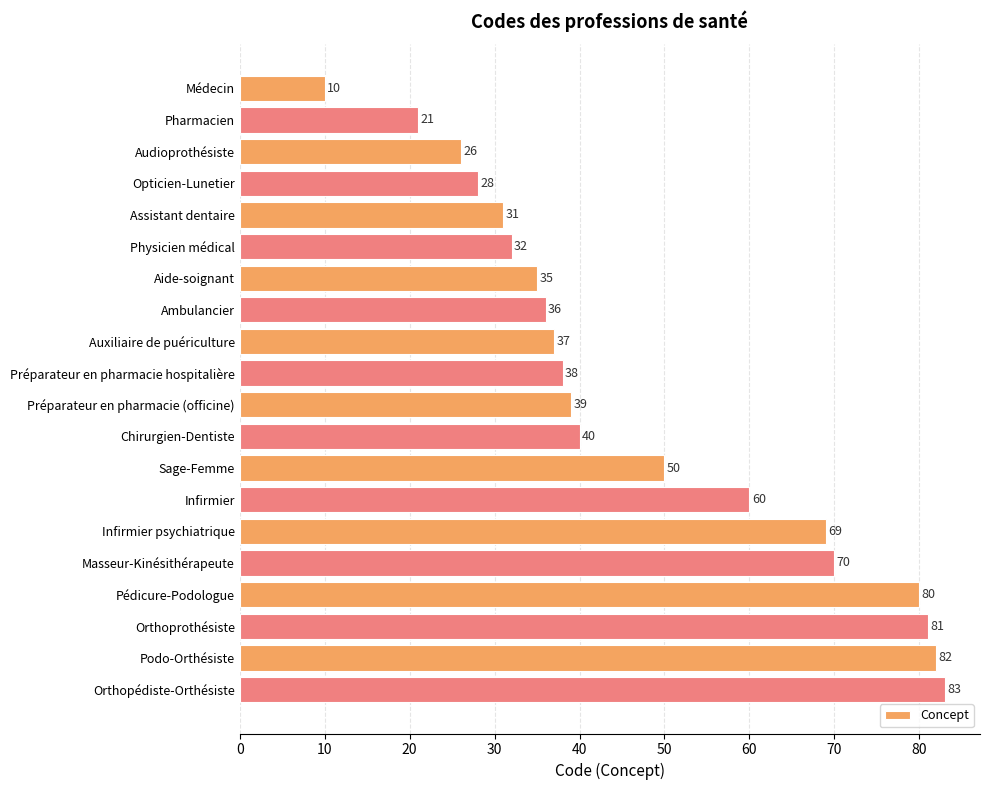

What is the sum of all values?

948